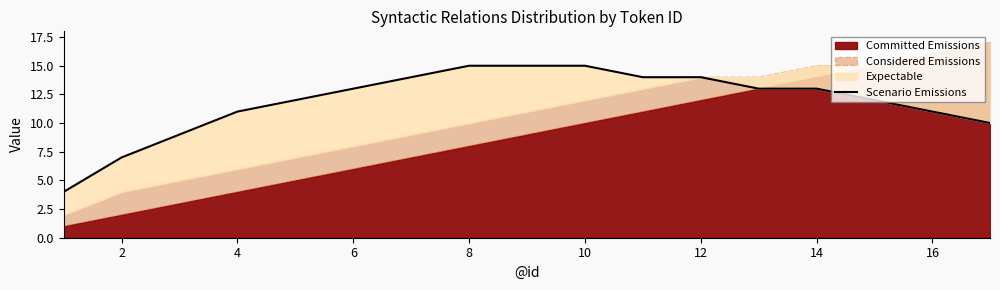

How many data points are less than 13?

8